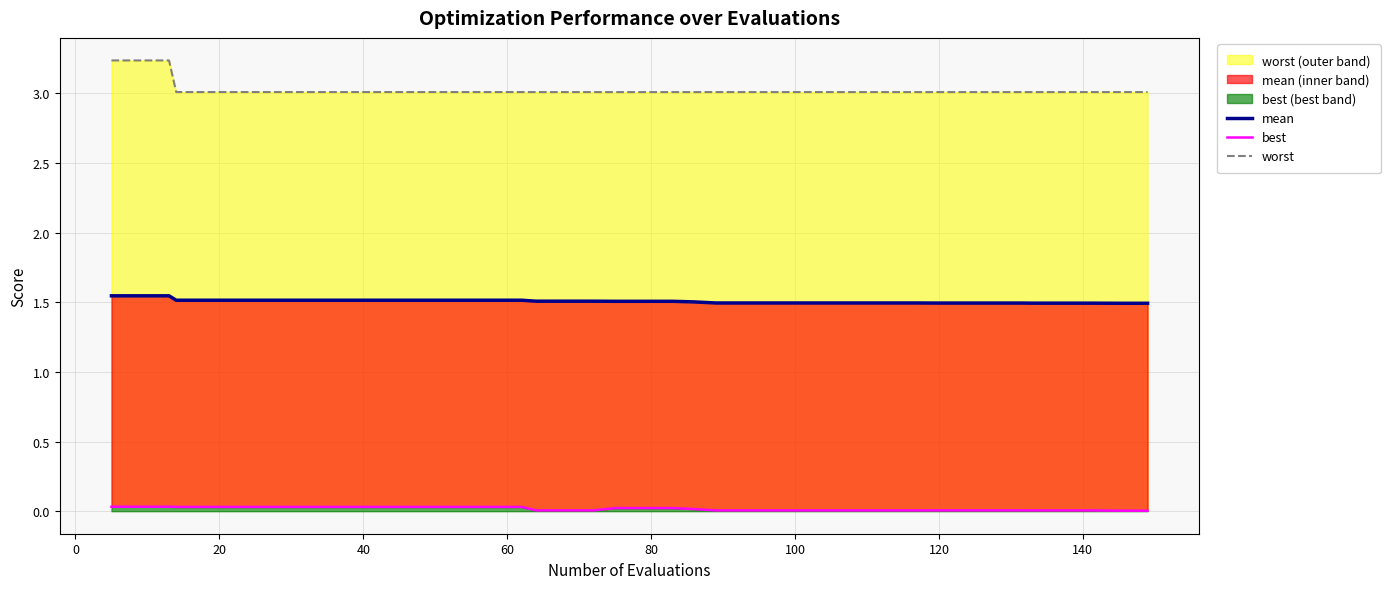

Which series has the widest spread of values?

worst